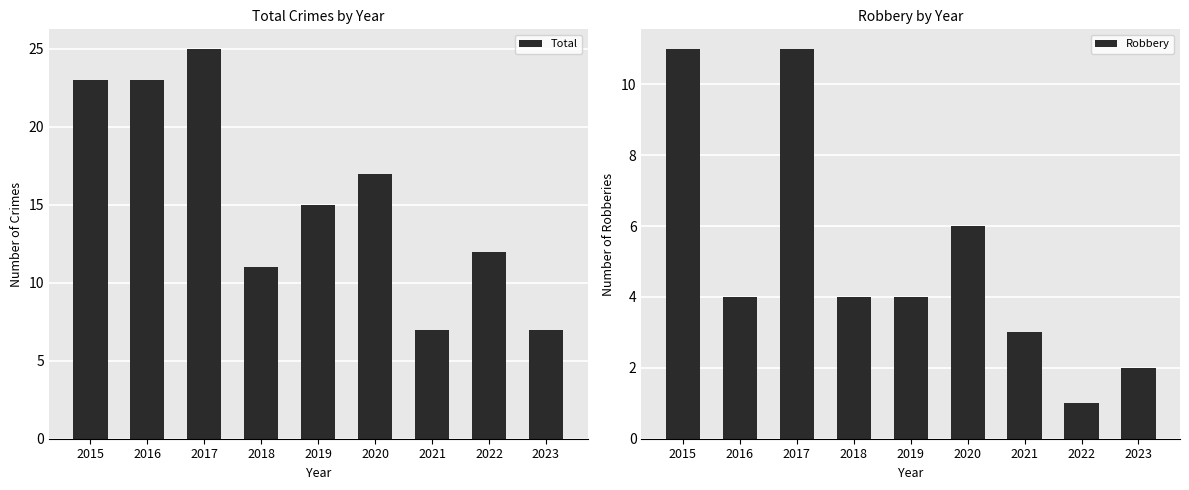

What is the spread (max minus min) of values at 2023?

5